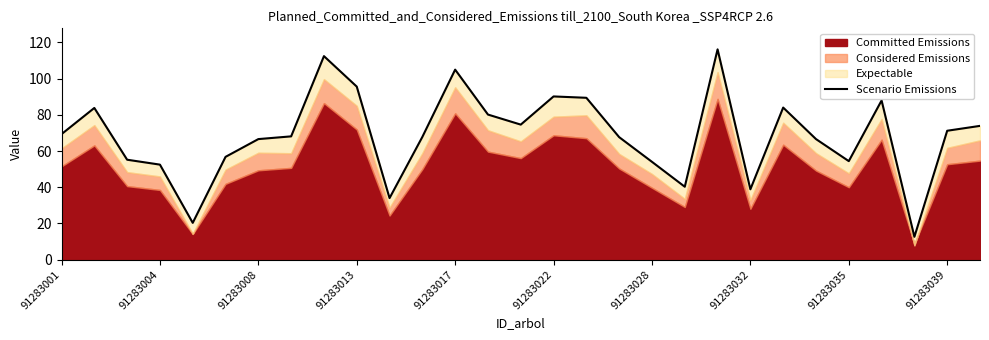

Does the chart have visible grid lines?

No